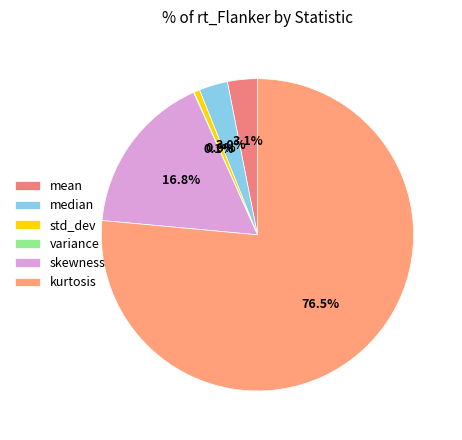

What is the total percentage of median and mean?

6.1%